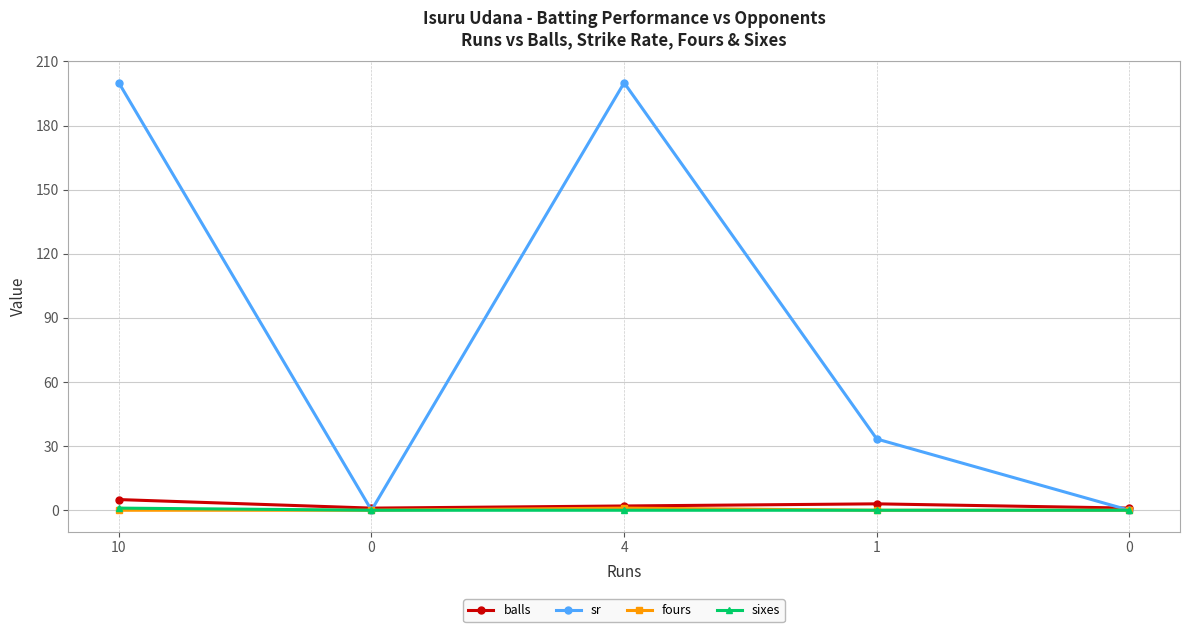

Reading left to right, what are all the values shown in this chart?

balls: 10=5.0	0=1.0	4=2.0	1=3.0	0=1.0
sr: 10=200.0	0=0.0	4=200.0	1=33.3	0=0.0
fours: 10=0.0	0=0.0	4=1.0	1=0.0	0=0.0
sixes: 10=1.0	0=0.0	4=0.0	1=0.0	0=0.0